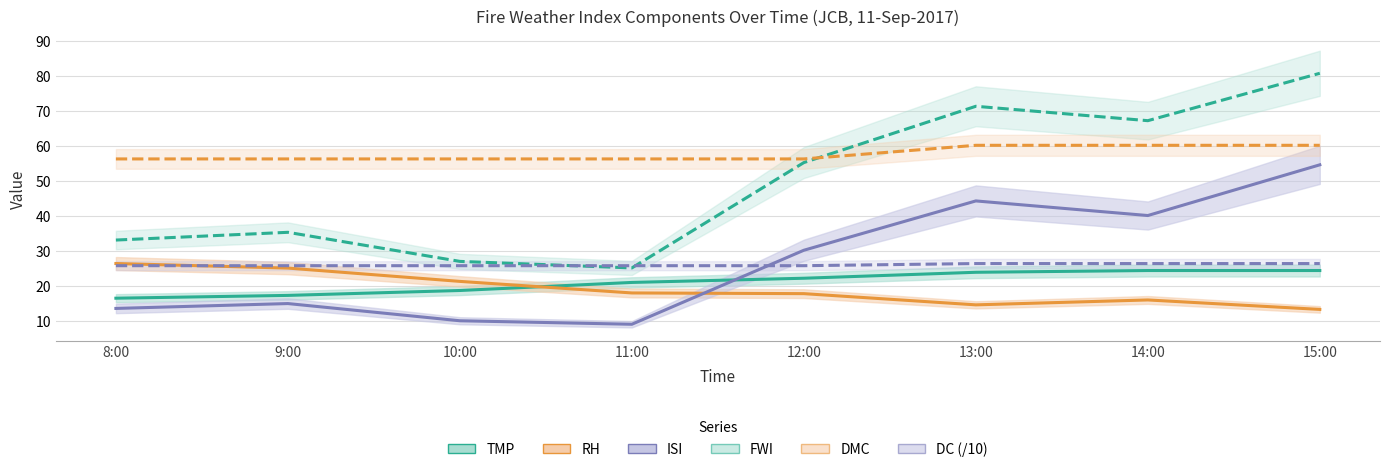

Reading left to right, what are all the values shown in this chart?

TMP: 16.5	17.3	18.7	21.0	22.2	23.9	24.4	24.4
RH: 26.4	25.1	21.3	18.0	17.8	14.6	16.0	13.3
ISI: 13.6	15.0	10.1	9.1	30.2	44.3	40.1	54.6
FWI: 33.1	35.3	27.0	25.1	55.2	71.3	67.2	80.7
DMC: 56.3	56.3	56.3	56.3	56.3	60.1	60.1	60.1
DC (/10): 25.8	25.8	25.8	25.8	25.8	26.4	26.4	26.4